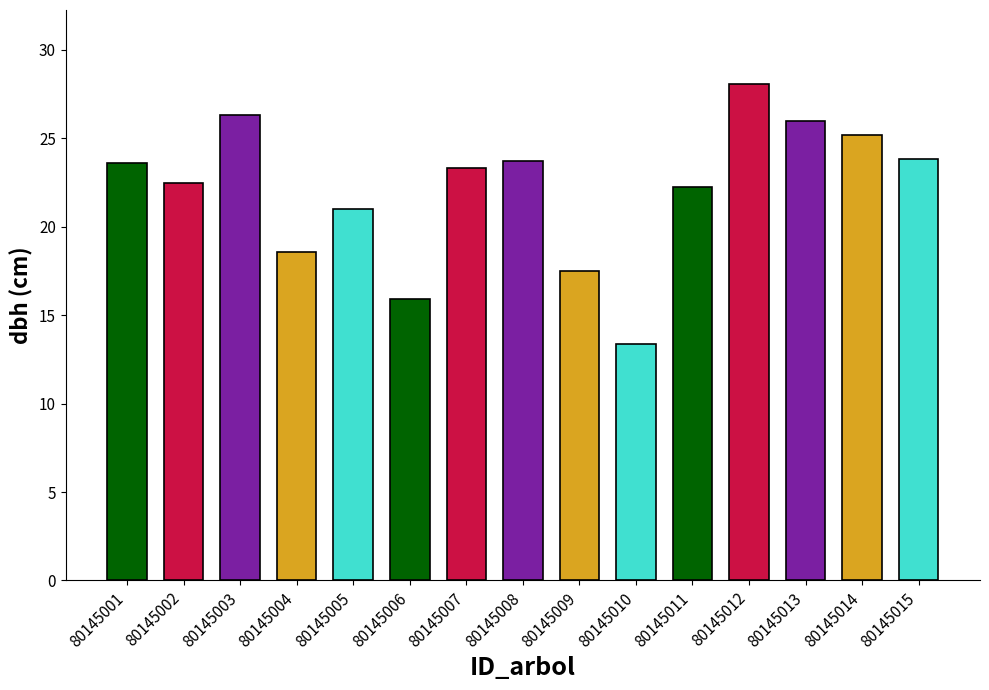

What is the ratio of the value at 80145007 to the value at 80145006?

1.5